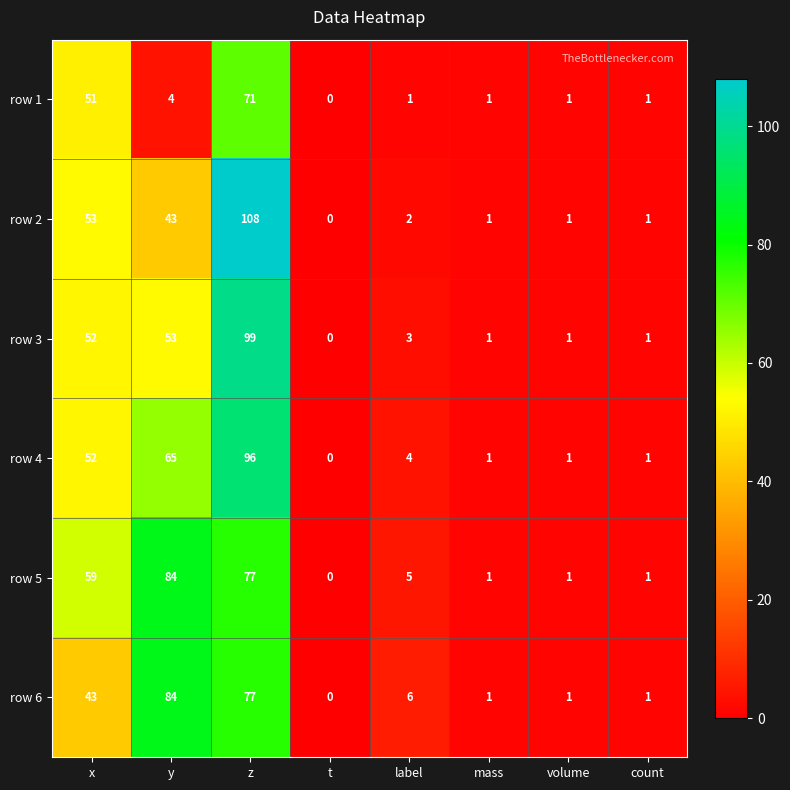

Where is row 3 nearest to the value 49?

x